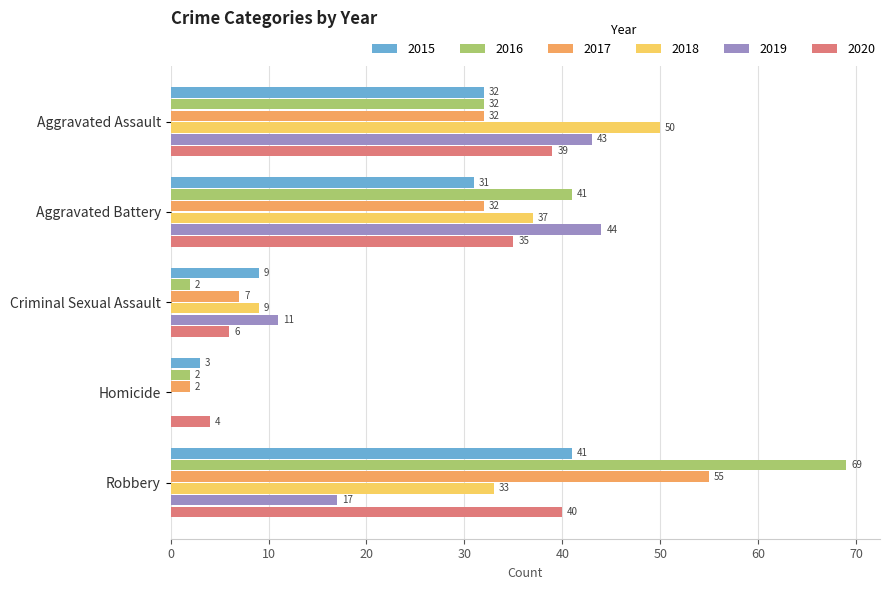

What is the spread (max minus min) of values at Robbery?

52